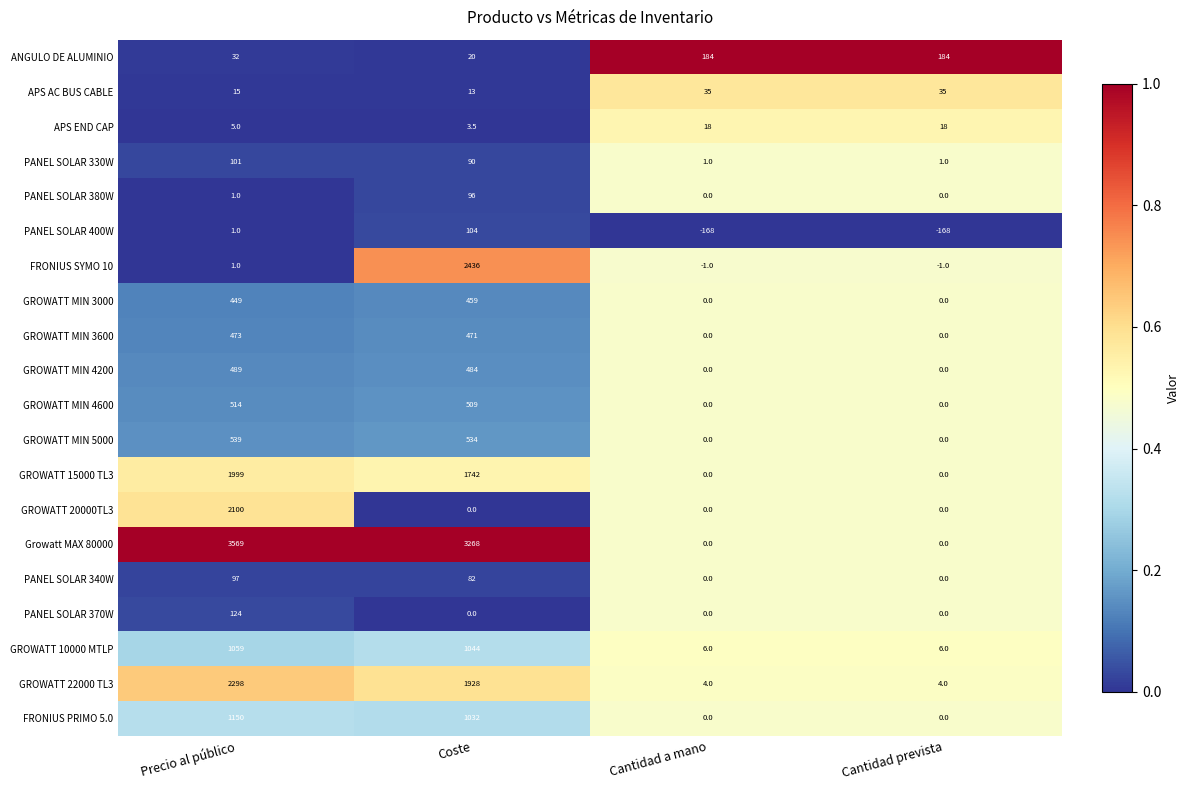

Which series changed the most between Precio al público and Coste?

FRONIUS SYMO 10